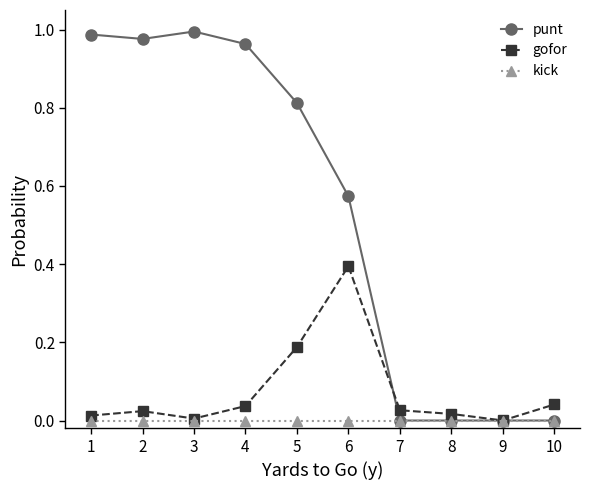

Between 2 and 10, which series saw the biggest shift?

punt